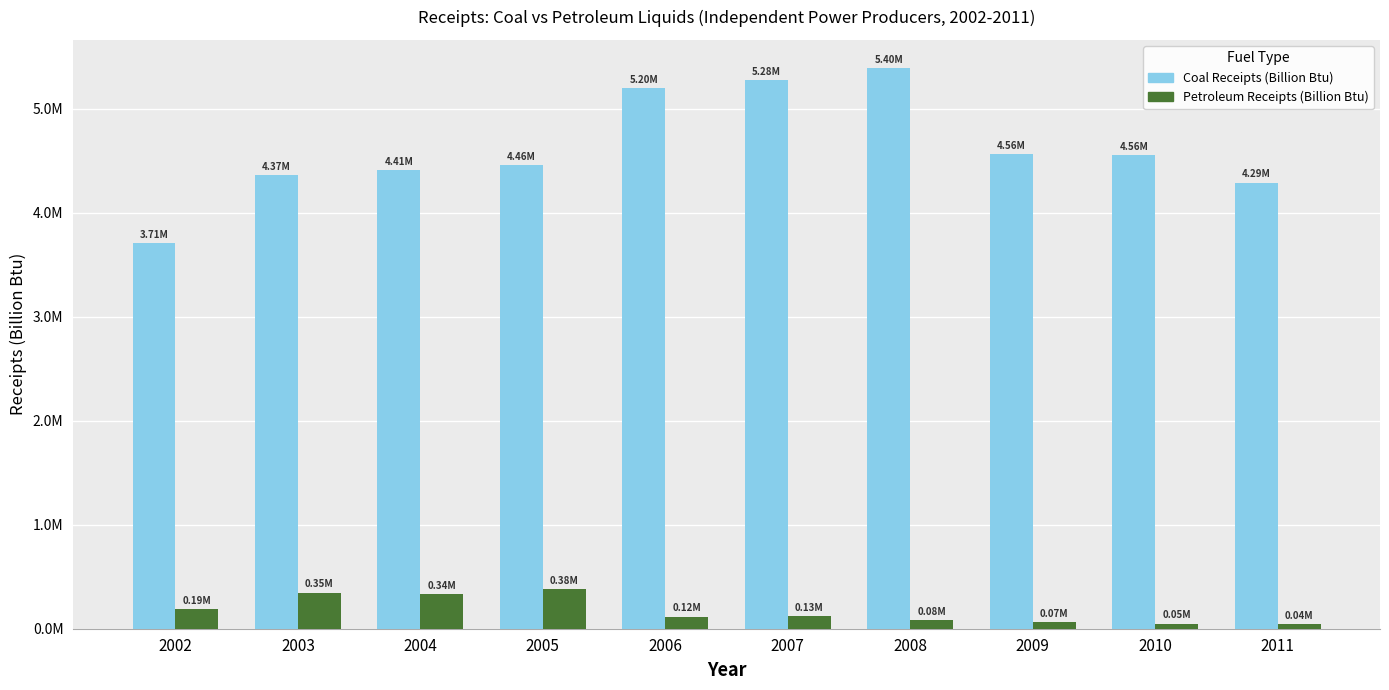

What are all the series names shown in the legend?

Coal Receipts (Billion Btu), Petroleum Receipts (Billion Btu)